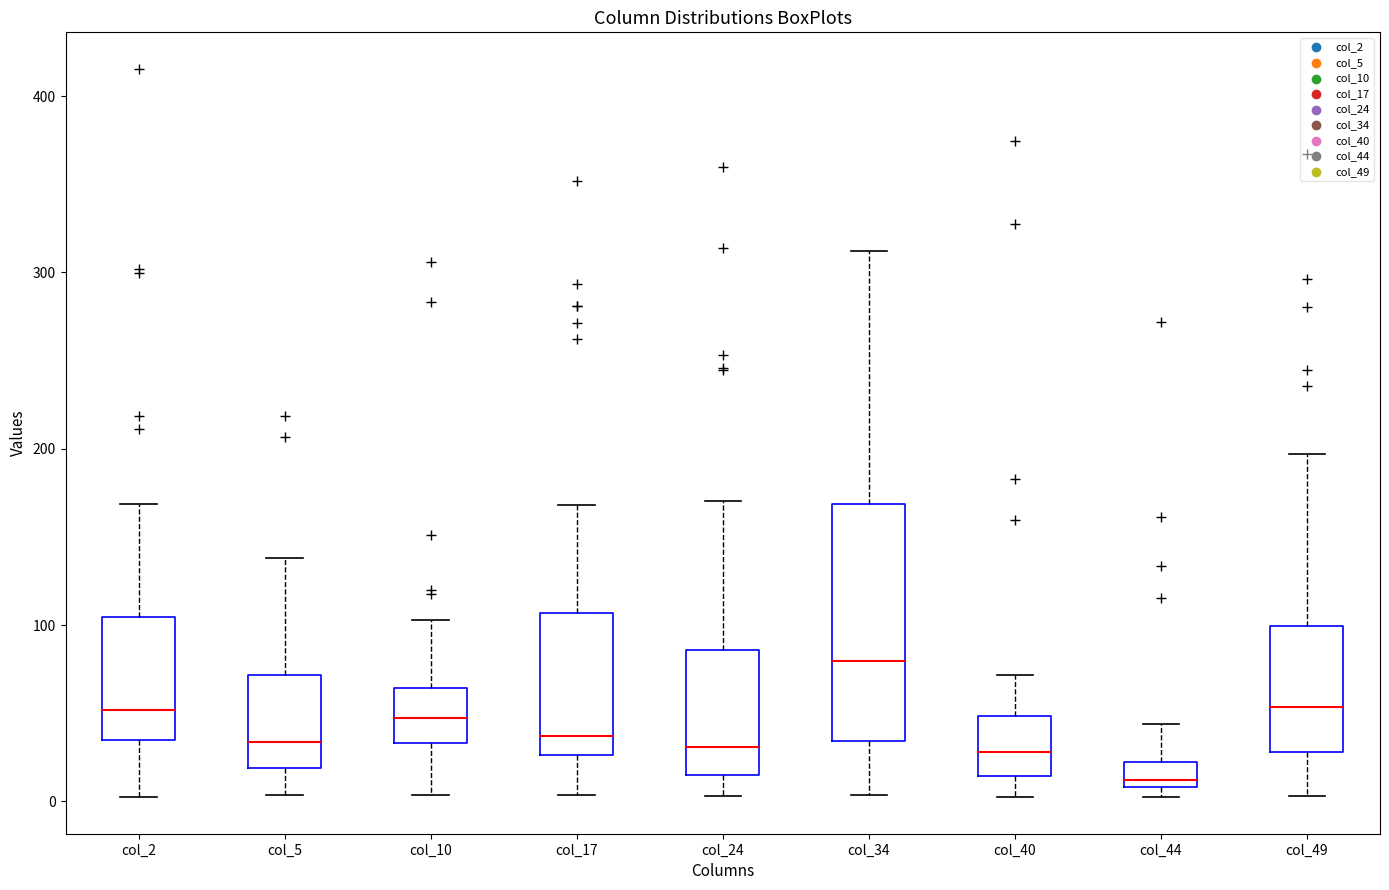

Which box's median line is the highest?

col_34